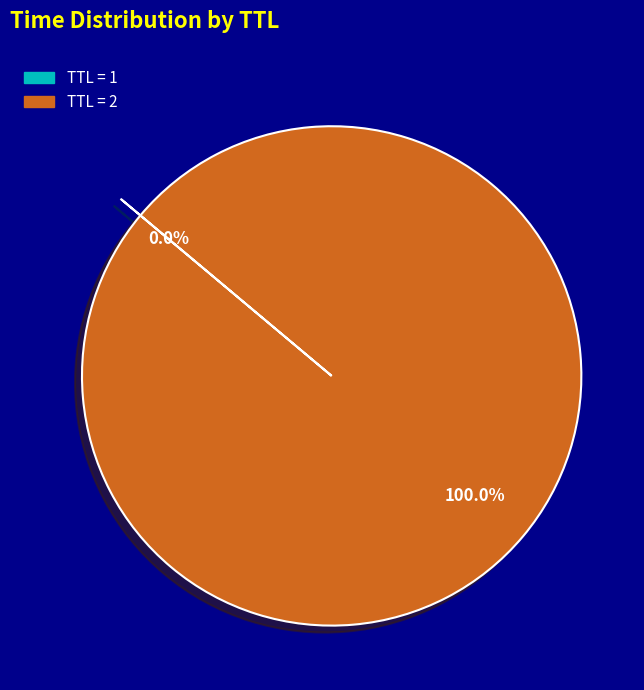

Does any single category account for the majority?

Yes